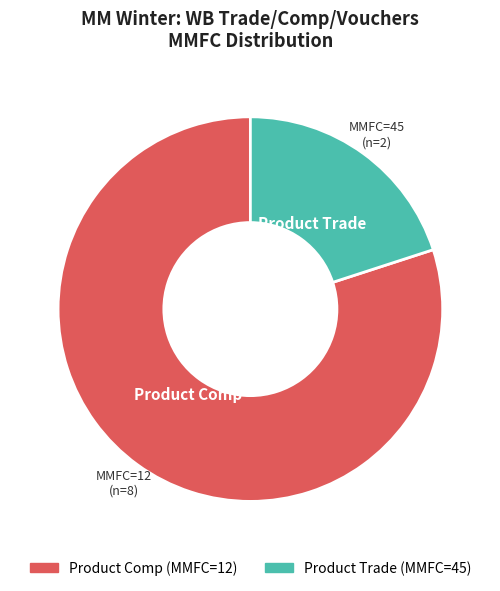

Does any single category account for the majority?

Yes